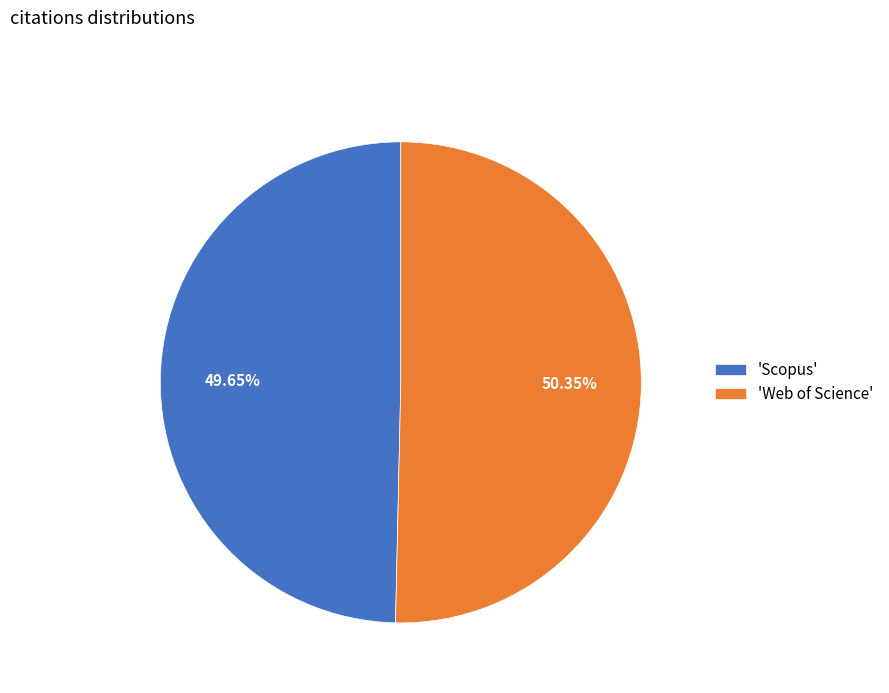

To the nearest percent, what is the average slice percentage?

50%